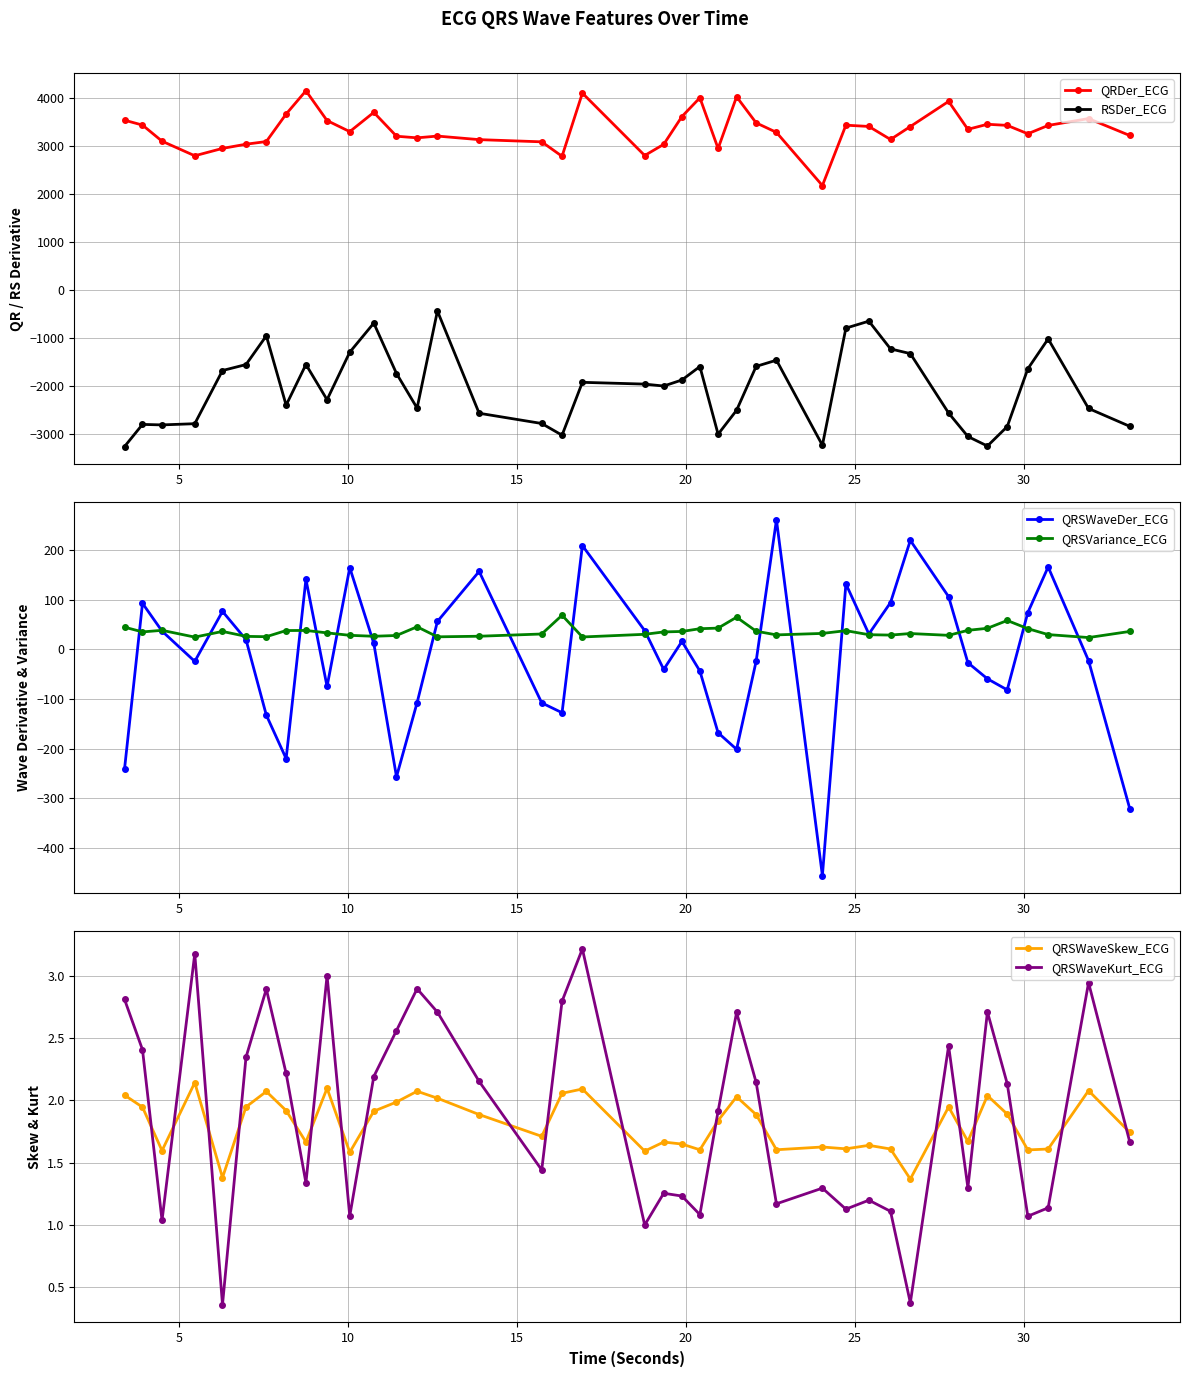

True or false: QRSWaveKurt_ECG has more than 0 points higher than both neighbors.

True